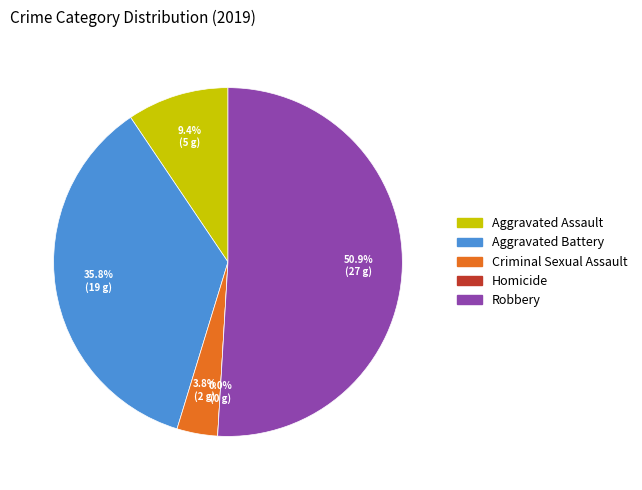

To the nearest percent, what percentage of the pie is Aggravated Assault?

9%